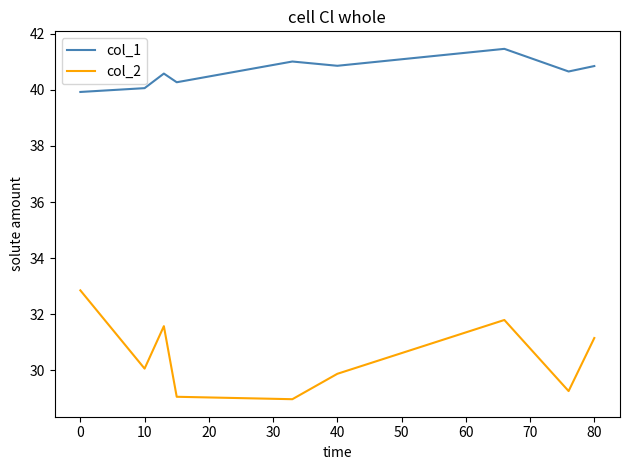

Rank the series by their maximum value, from highest to lowest.

col_1, col_2